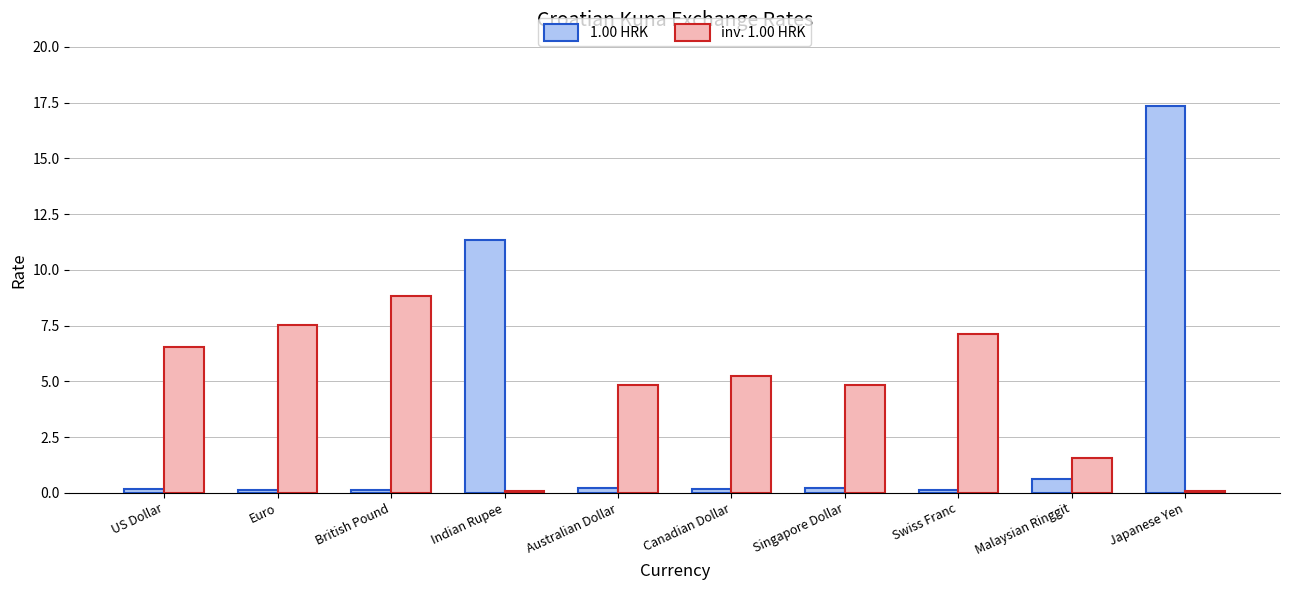

Is it true that inv. 1.00 HRK equals 6.6 at US Dollar?

True